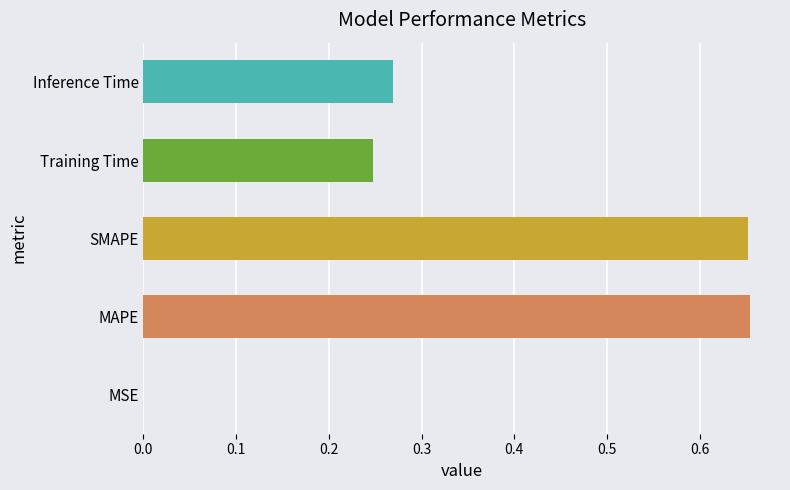

What is the sum of all values?

1.8